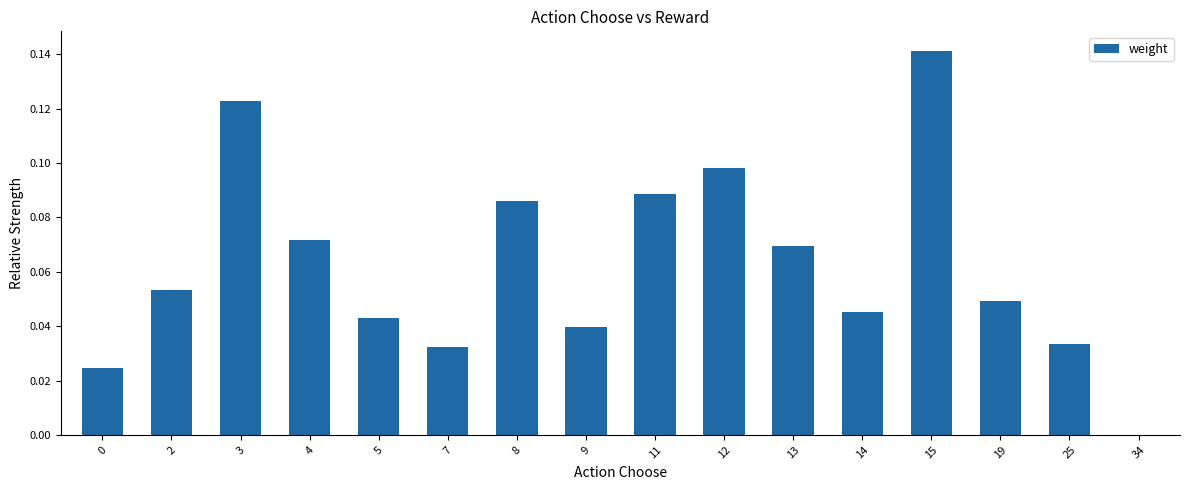

How many positive values are there?

15